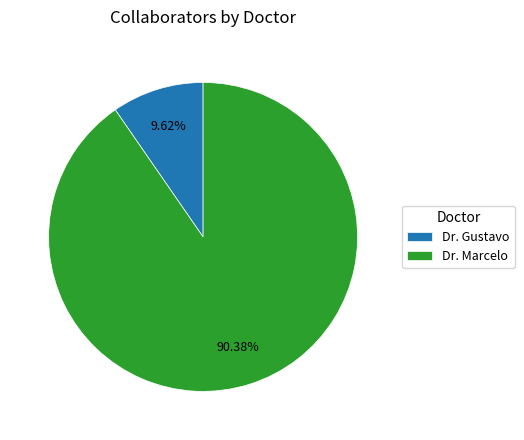

What portion of the pie excludes Dr. Marcelo?

9.6%